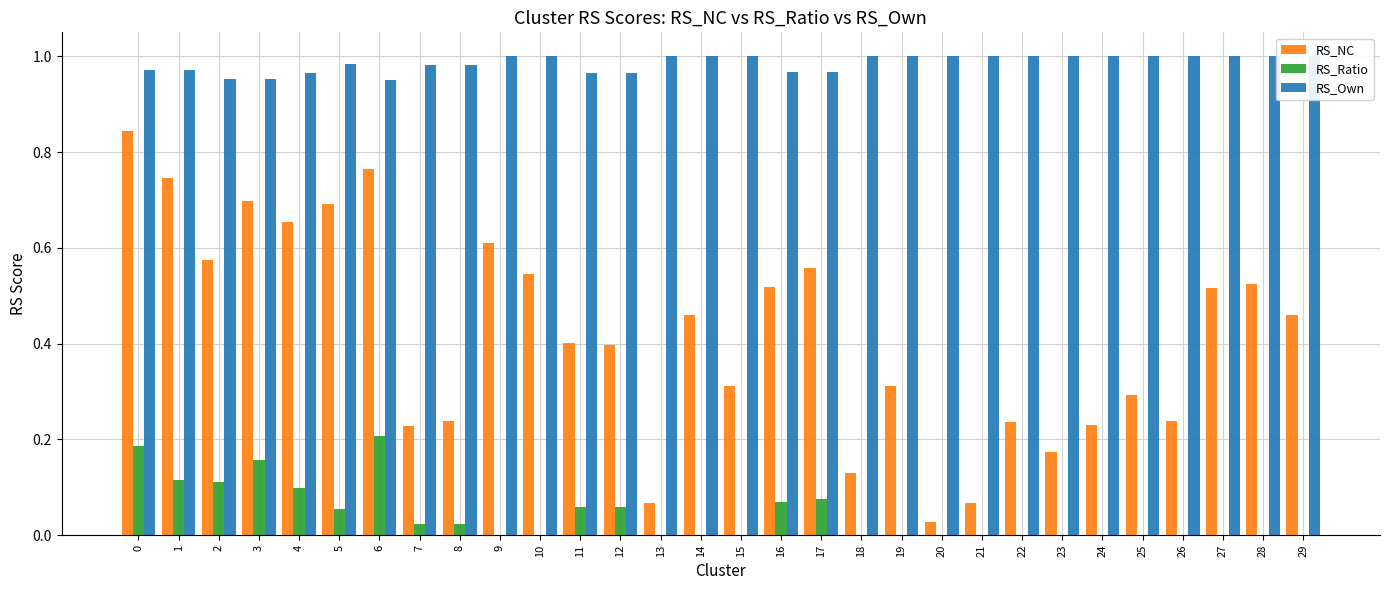

How many bars are there in each group?

3